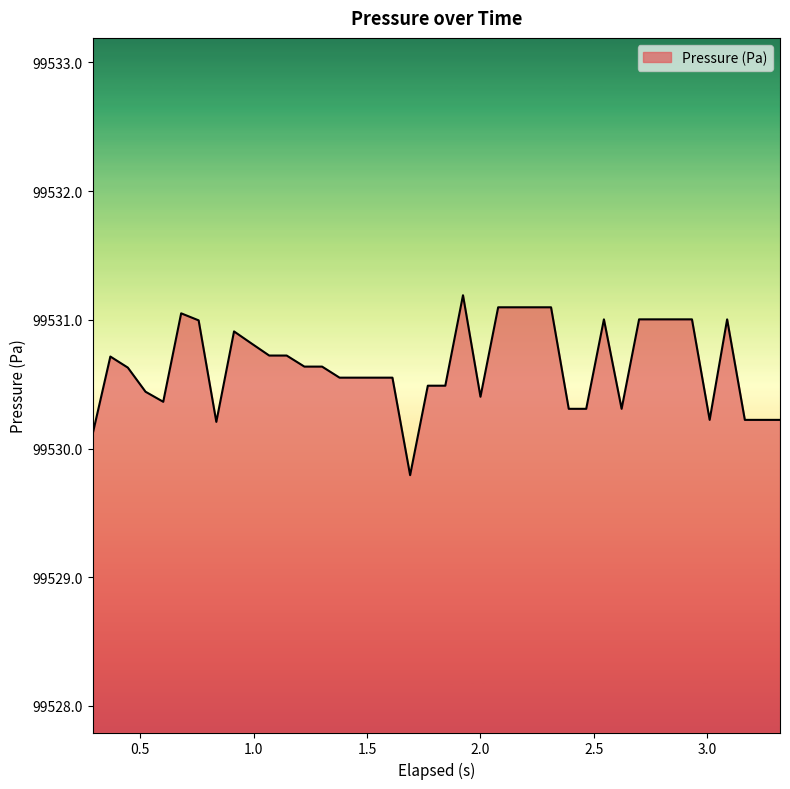

What is the difference between the maximum and minimum values?

1.4